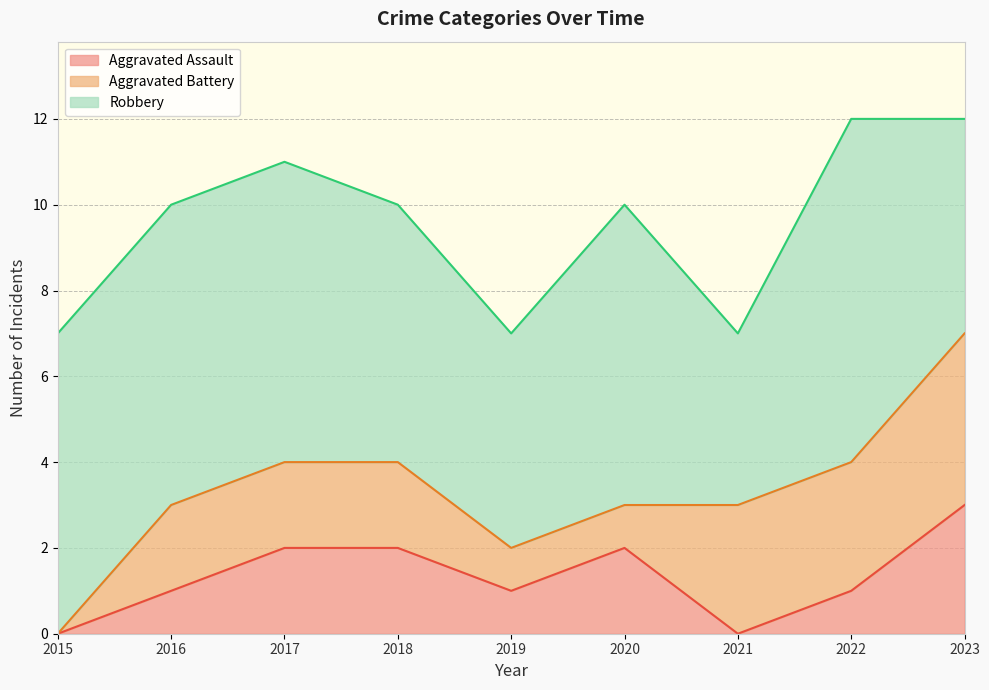

List the series in order of their peak value, lowest first.

Aggravated Assault, Aggravated Battery, Robbery